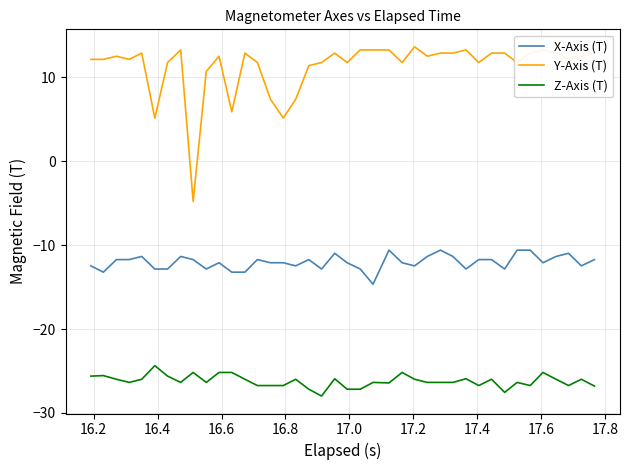

Which series has the largest range (max minus min)?

Y-Axis (T)